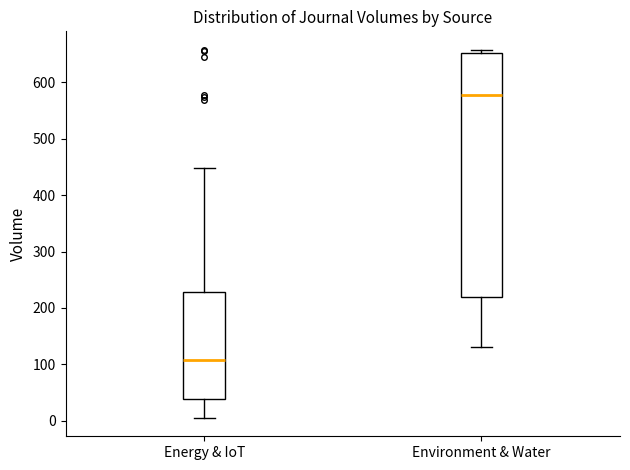

Reading left to right, read every box against the y-axis: the position of its median line, the range the box covers, and the ends of its whiskers. The values are not printed on the chart, so give them approximately, as read against the axis.

Energy & IoT: median 110, box 40 to 230, whiskers 10 to 450
Environment & Water: median 580, box 220 to 650, whiskers 130 to 660